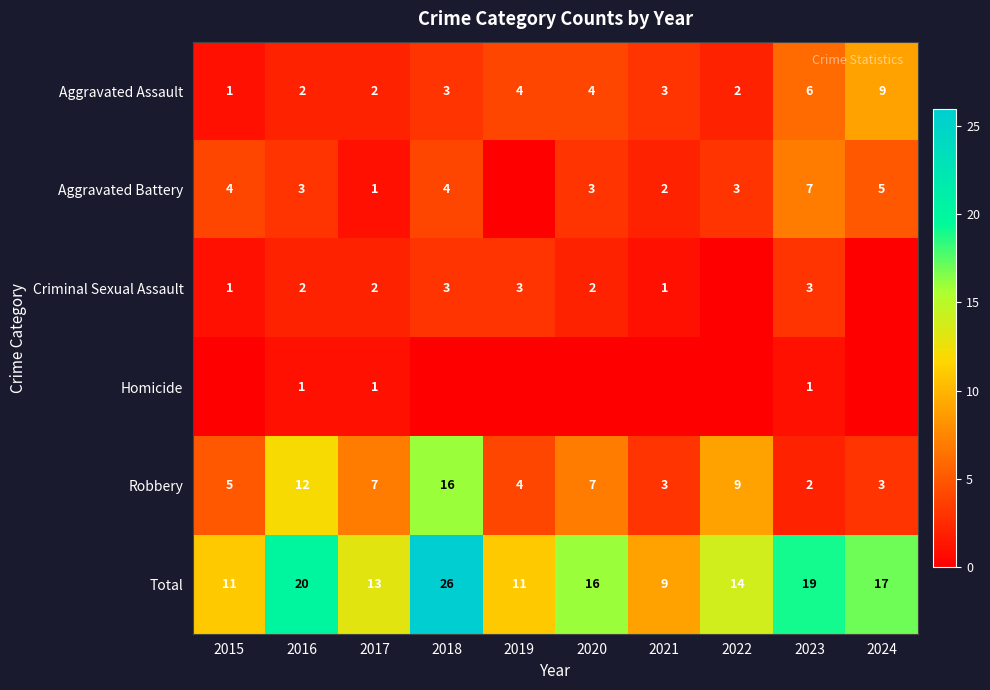

At which category does the chart reach its minimum across all series?

2019